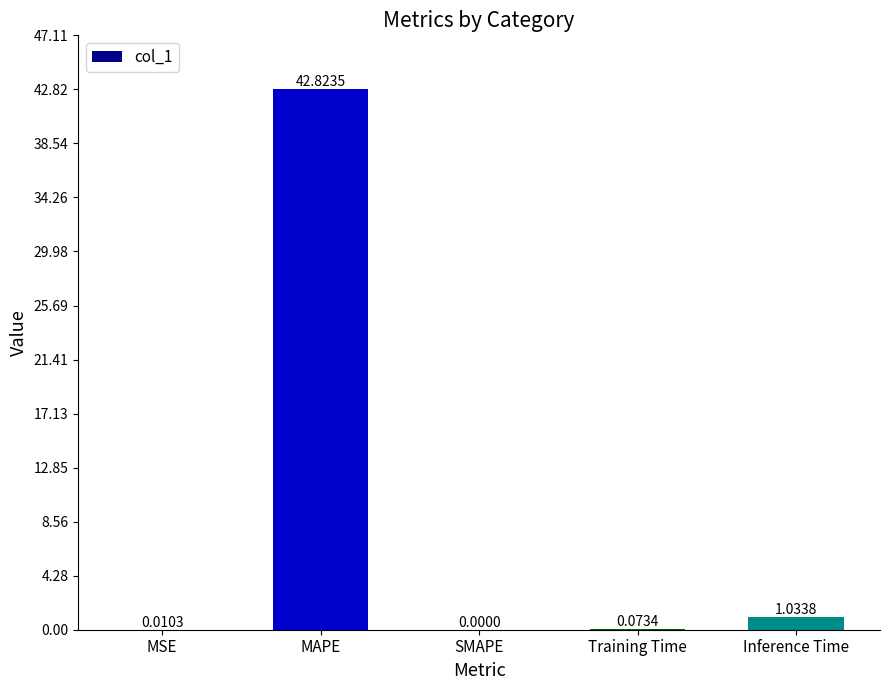

Which has a higher value, MSE or Inference Time?

Inference Time